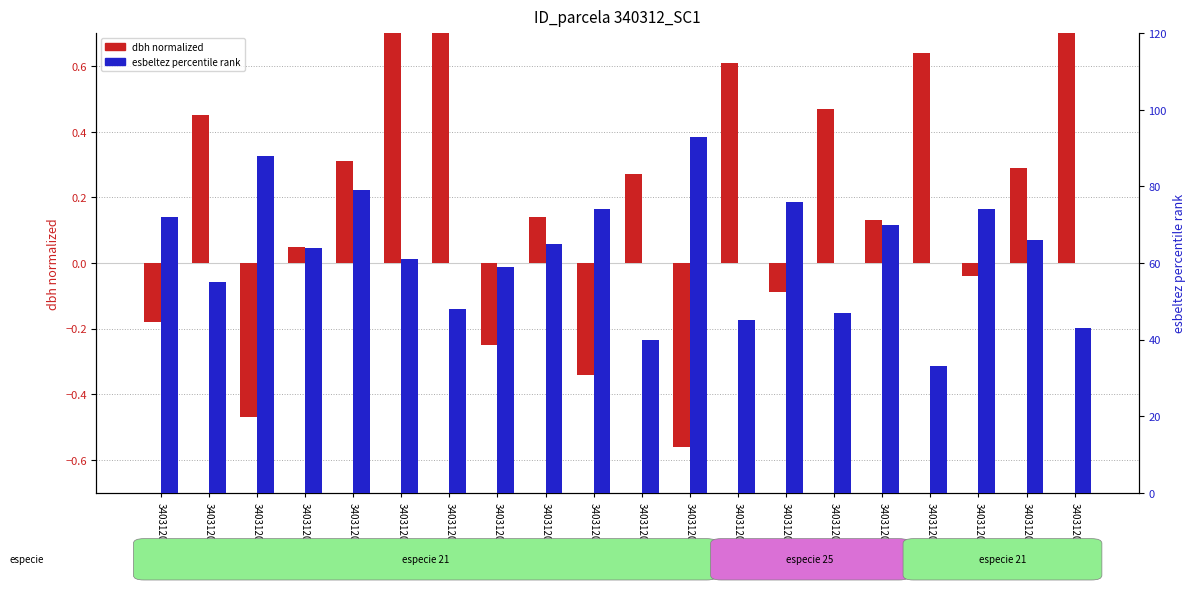

Reading right to left, extract all data points from this chart.

dbh (normalized): 340312023=1.0	340312022=0.3	340312021=-0.0	340312019=0.6	340312018=0.1	340312017=0.5	340312016=-0.1	340312014=0.6	340312013=-0.6	340312012=0.3	340312011=-0.3	340312010=0.1	340312009=-0.2	340312008=0.8	340312007=0.8	340312006=0.3	340312005=0.1	340312004=-0.5	340312003=0.5	340312002=-0.2
esbeltez rank: 340312023=43.0	340312022=66.0	340312021=74.0	340312019=33.0	340312018=70.0	340312017=47.0	340312016=76.0	340312014=45.0	340312013=93.0	340312012=40.0	340312011=74.0	340312010=65.0	340312009=59.0	340312008=48.0	340312007=61.0	340312006=79.0	340312005=64.0	340312004=88.0	340312003=55.0	340312002=72.0